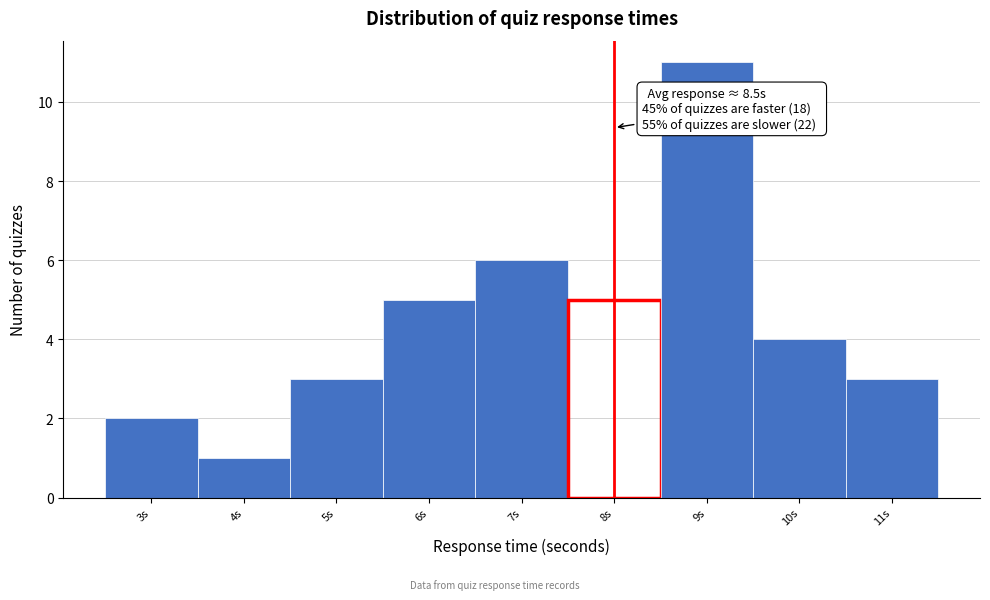

Reading left to right, extract all data points from this chart.

2	1	3	5	6	5	11	4	3